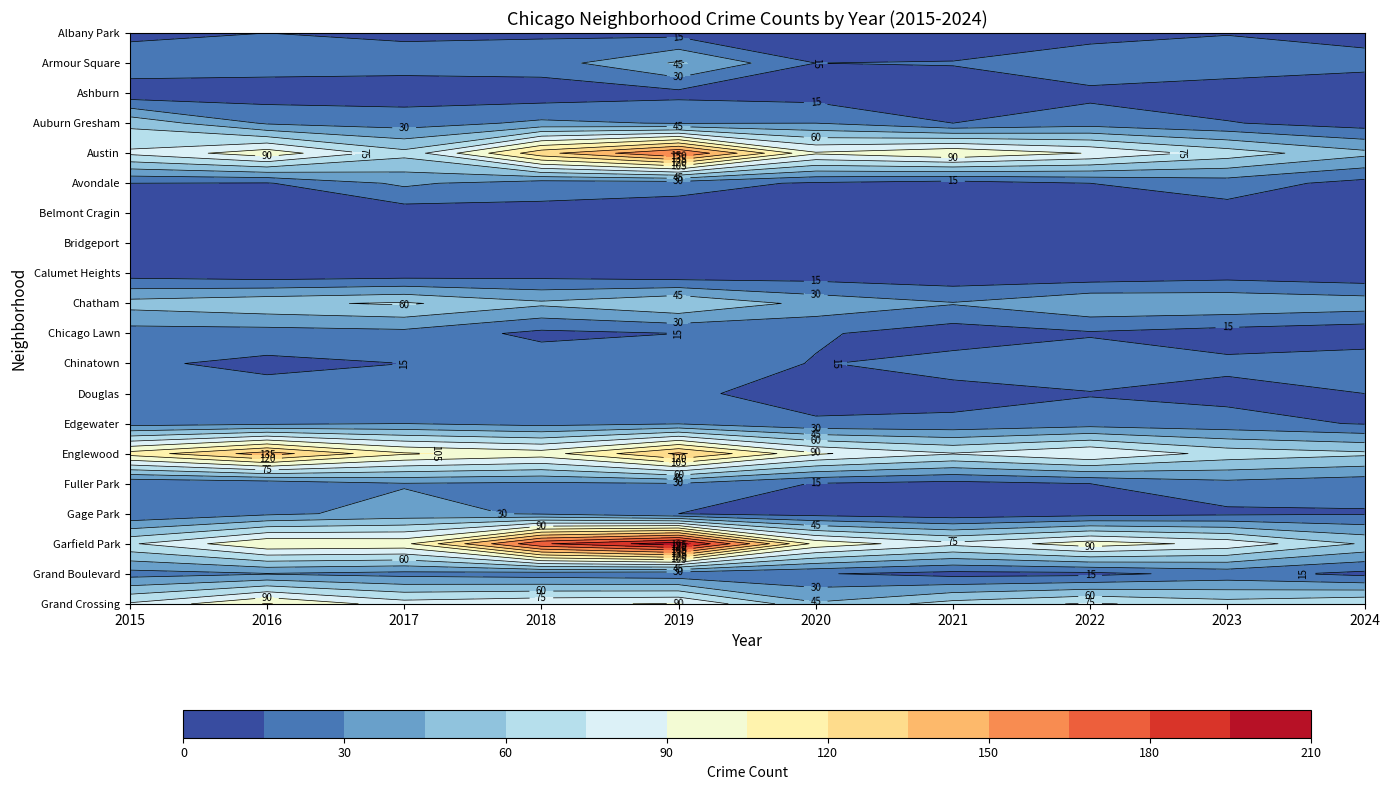

How many data points does each series have?

10